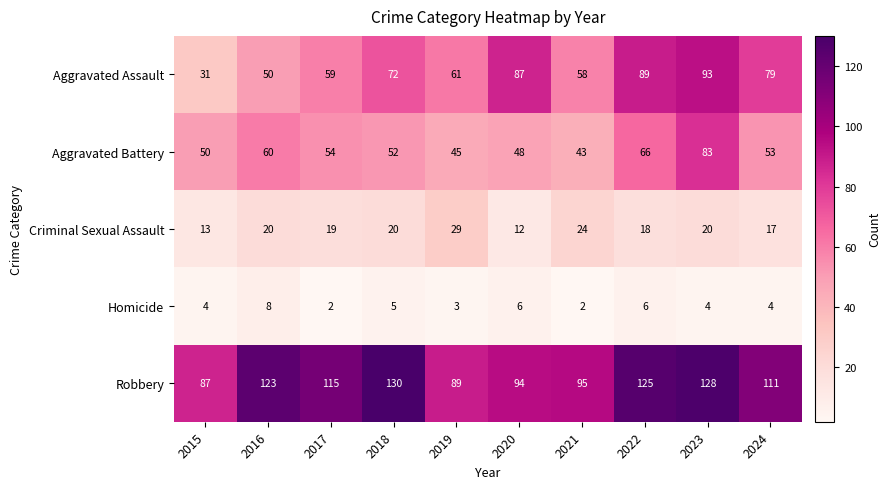

True or false: Aggravated Battery has a value of 93 at 2022.

False